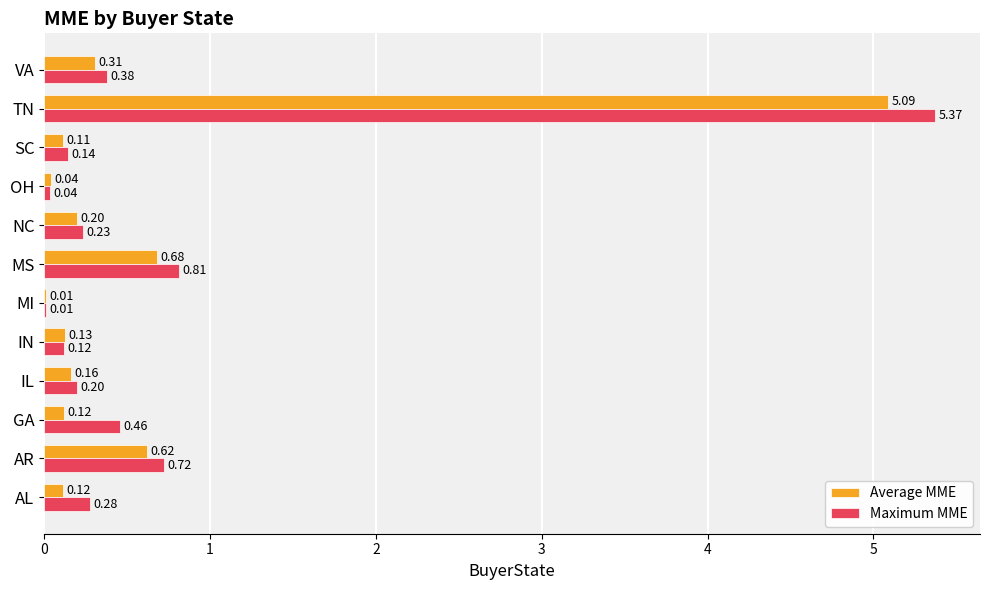

Which series changed the most between GA and SC?

Maximum MME